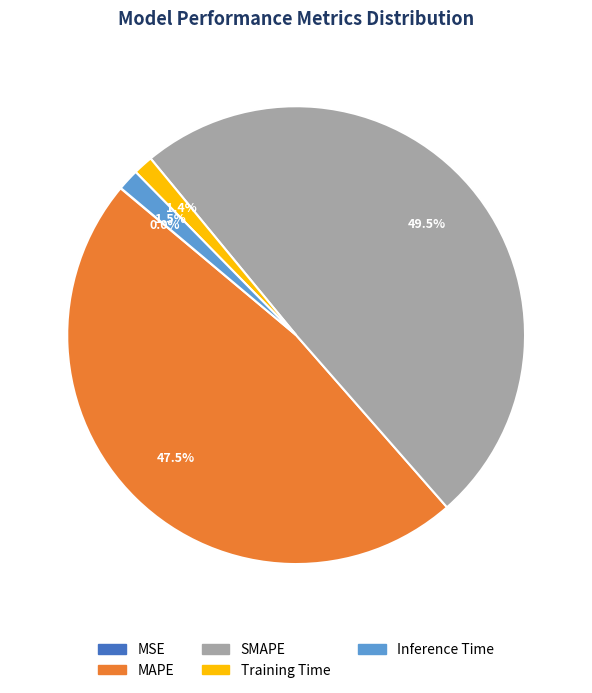

Combined, what portion of the pie is Training Time and MAPE?

48.9%